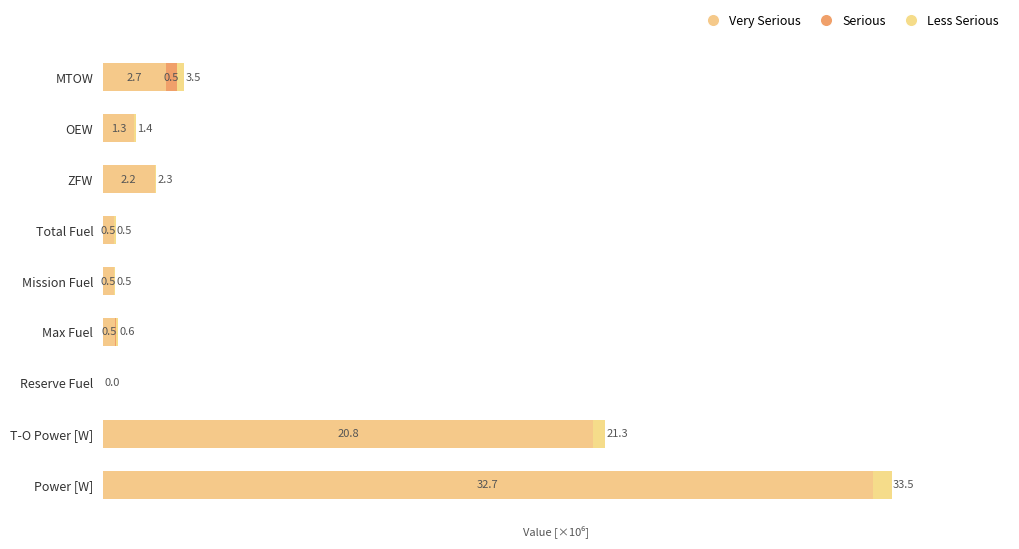

How many values in Serious are above zero?

6